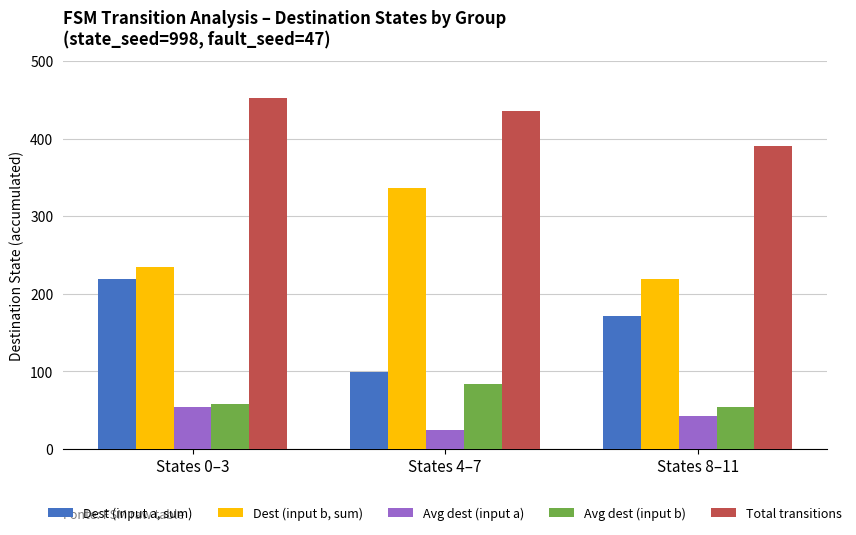

The value of Avg dest (input b) at States 8–11 is 54. True or false?

True